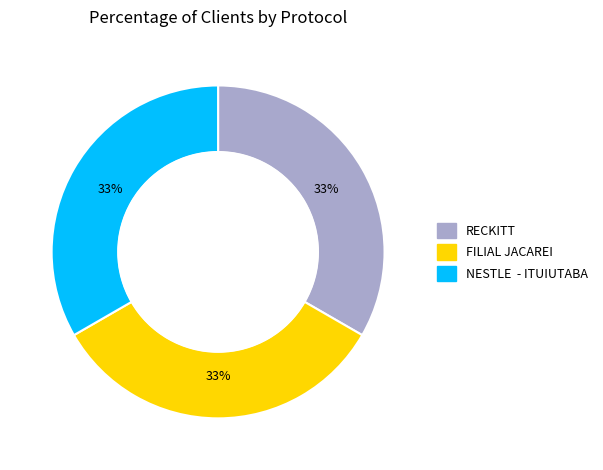

Is RECKITT the majority of the pie?

No